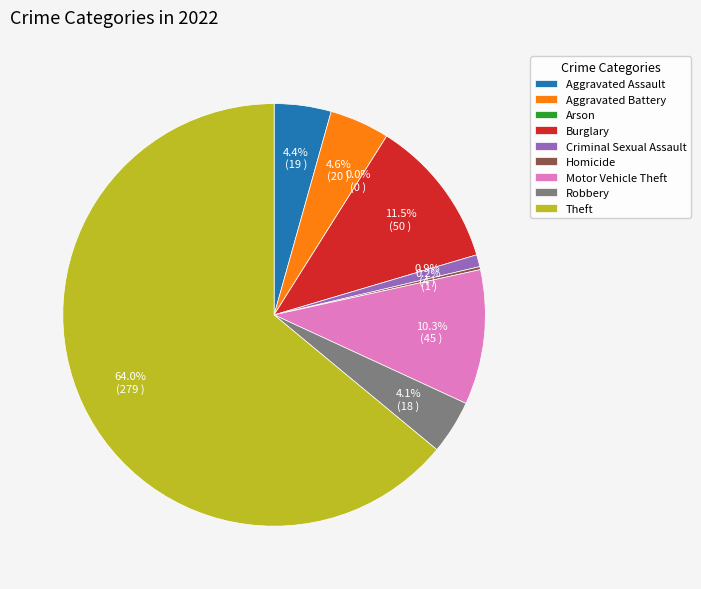

Combined, do Theft and Criminal Sexual Assault account for over 50%?

Yes